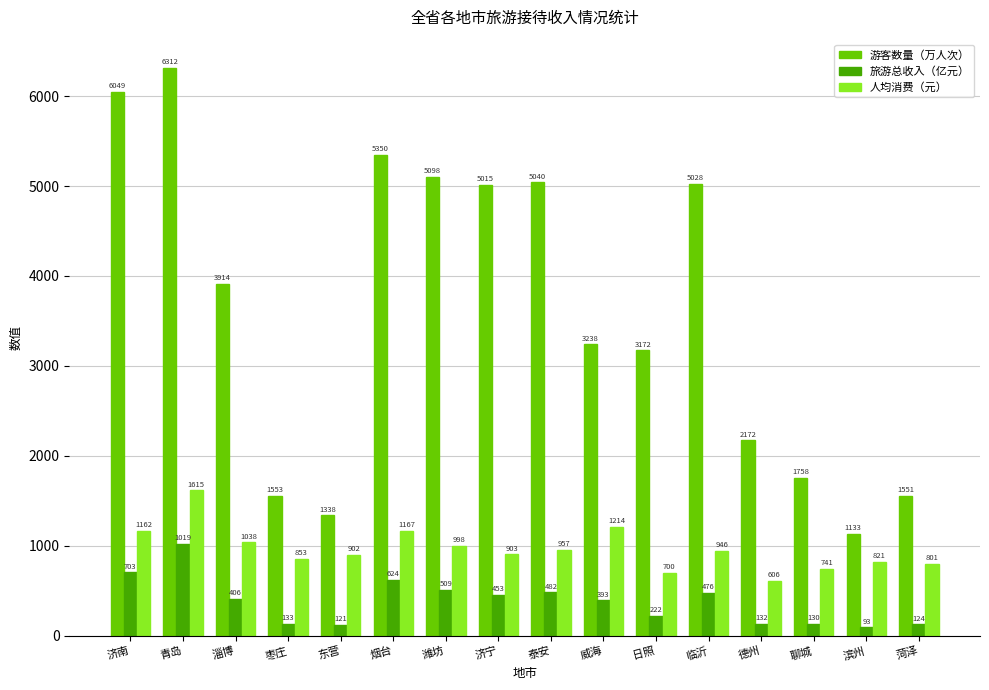

What is the greatest value displayed?

6312.3